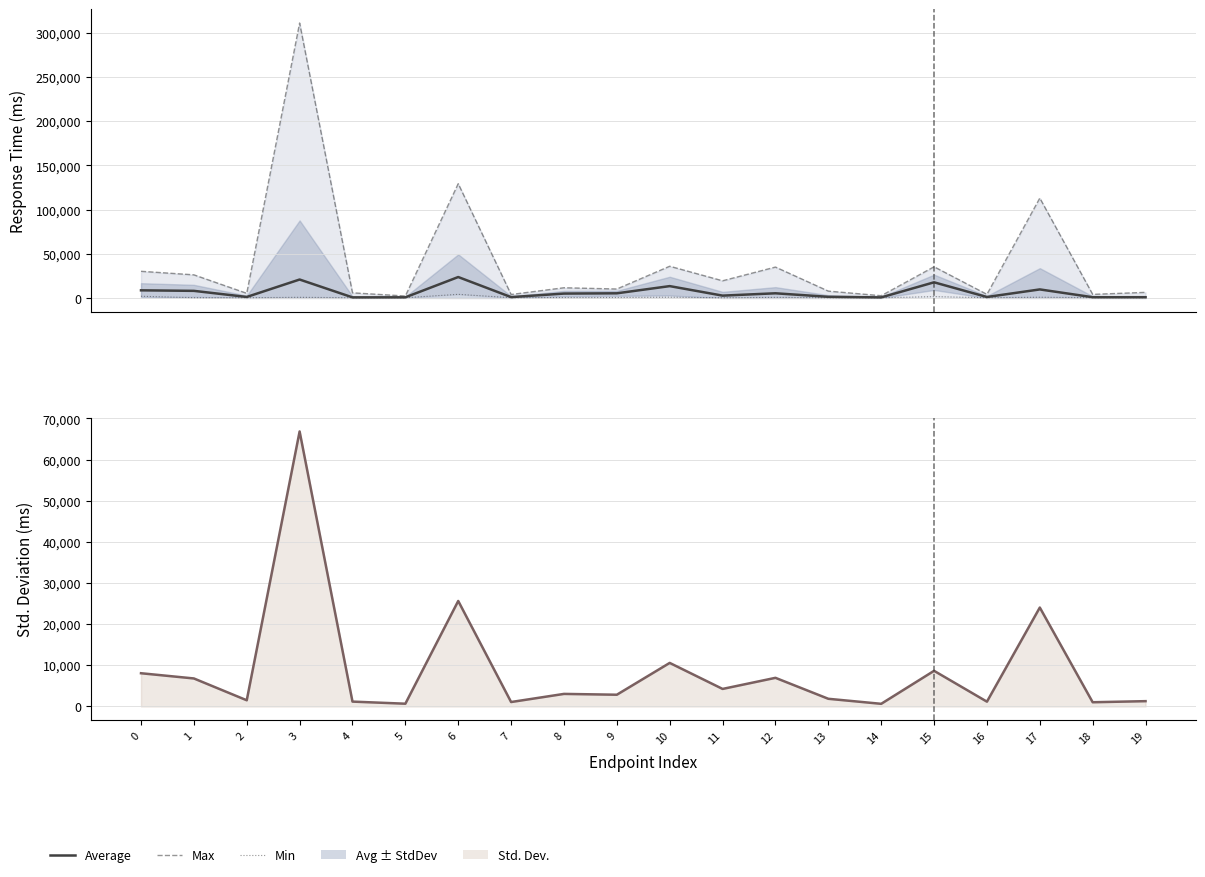

At how many categories does at least one series exceed 87678?

3